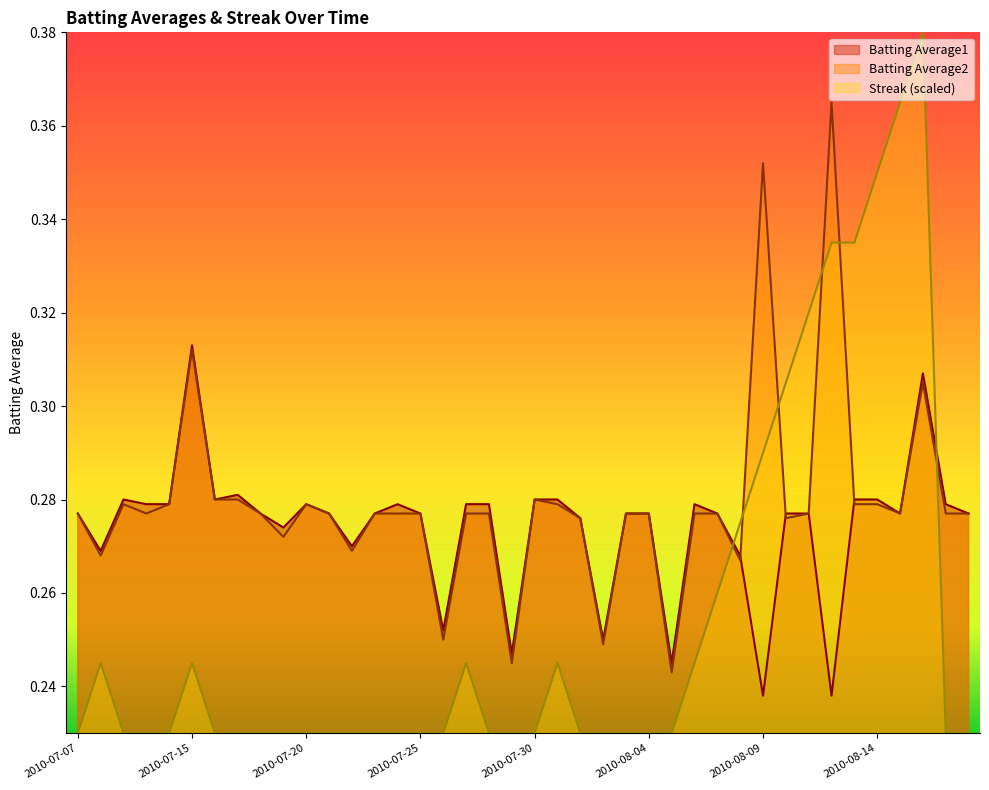

Rank the series by their maximum value, from lowest to highest.

Batting Average1, Batting Average2, Streak (scaled)